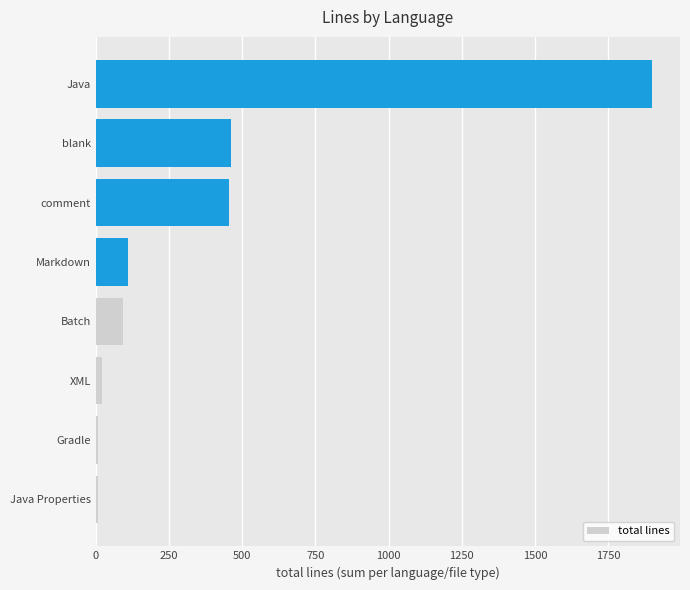

The value at blank is 461. True or false?

True